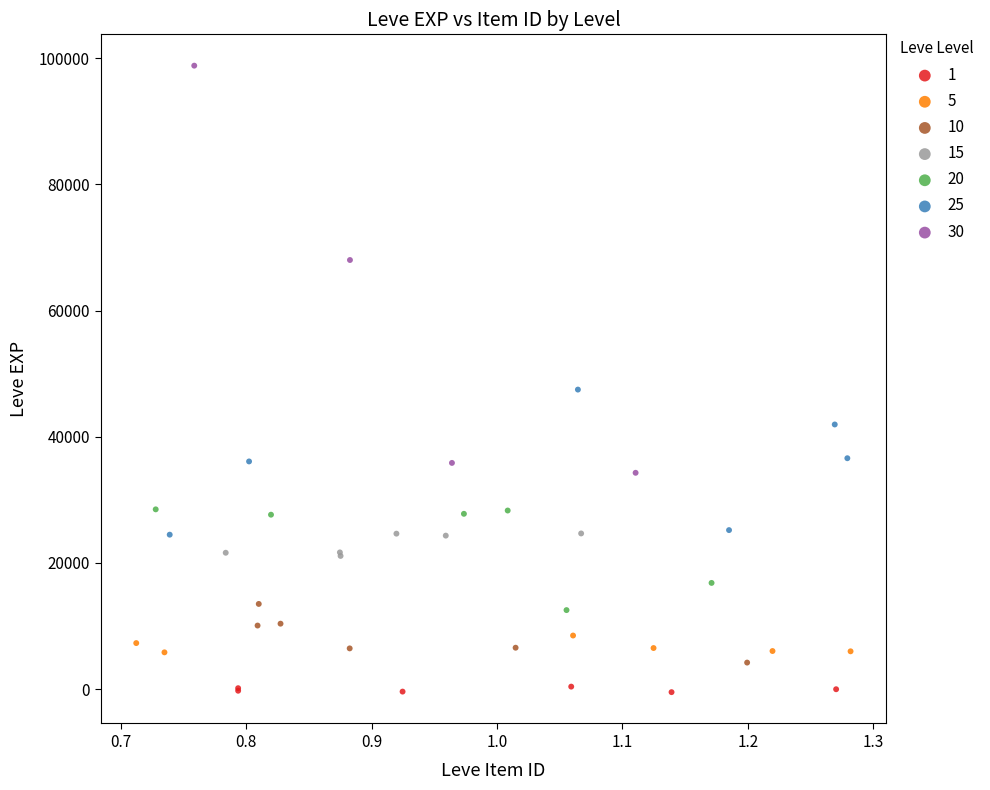

Which series reaches the maximum Y coordinate?

30